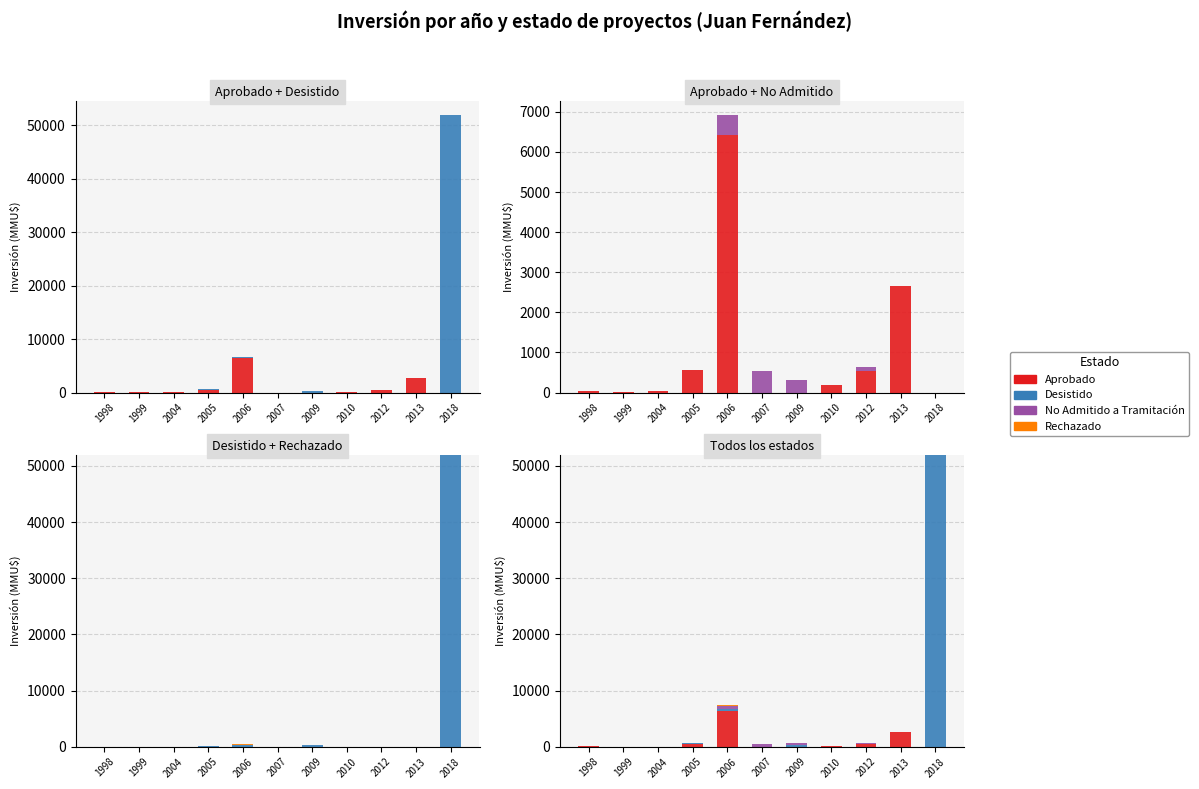

List the series in order of their peak value, highest first.

Desistido, Aprobado, No Admitido a Tramitación, Rechazado